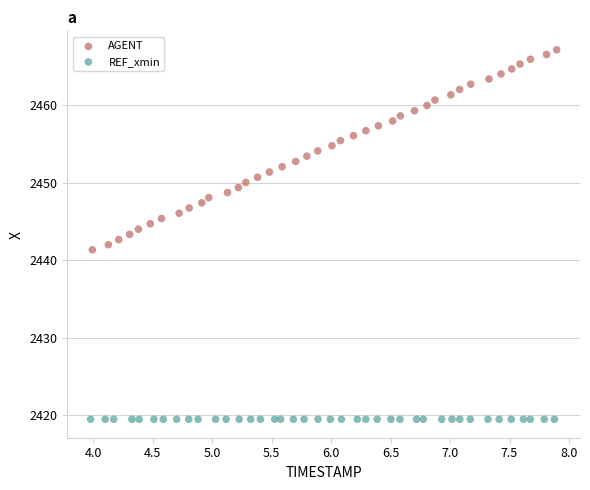

Which series contains the highest Y value?

AGENT